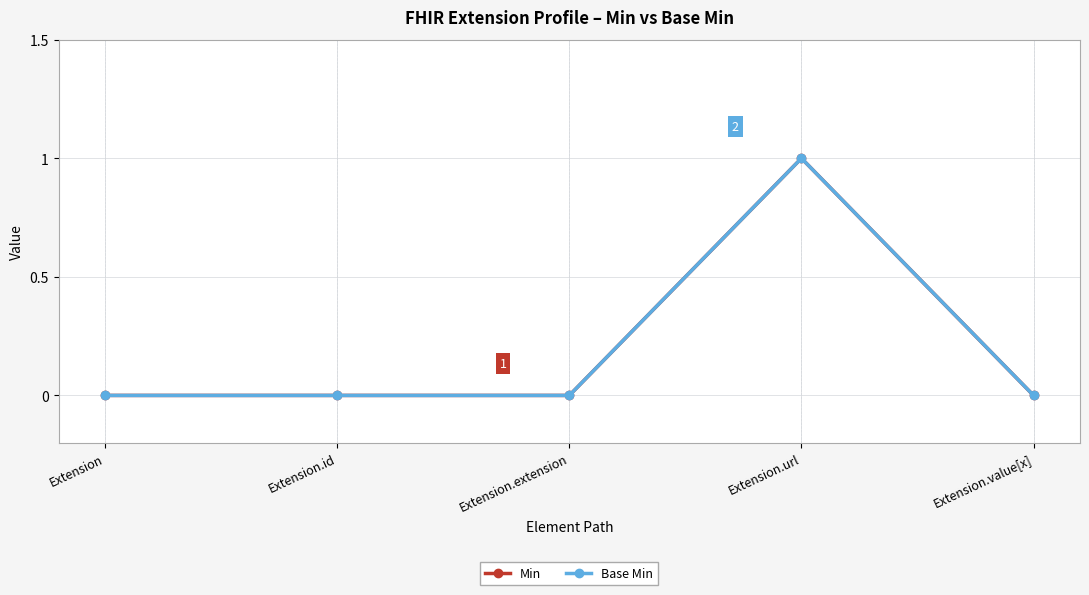

What is the difference between the maximum and minimum values in the Base Min series?

1